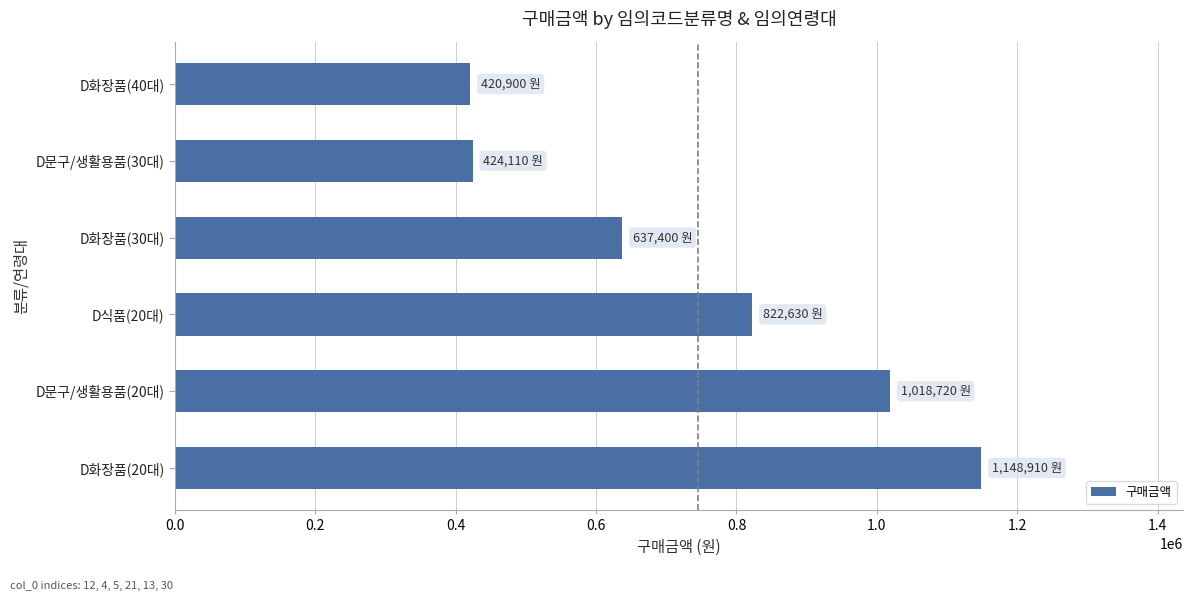

Is it true that the value at D화장품(20대) is 1148910?

True